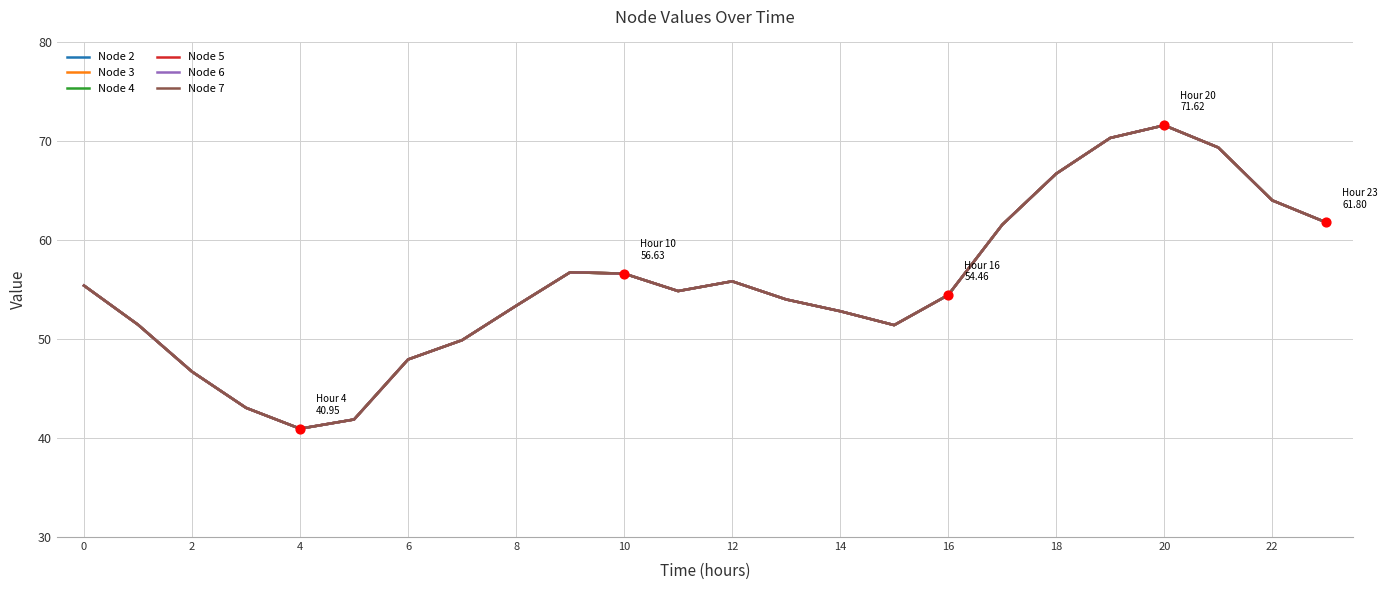

Which series has the largest total across all categories?

Node 2